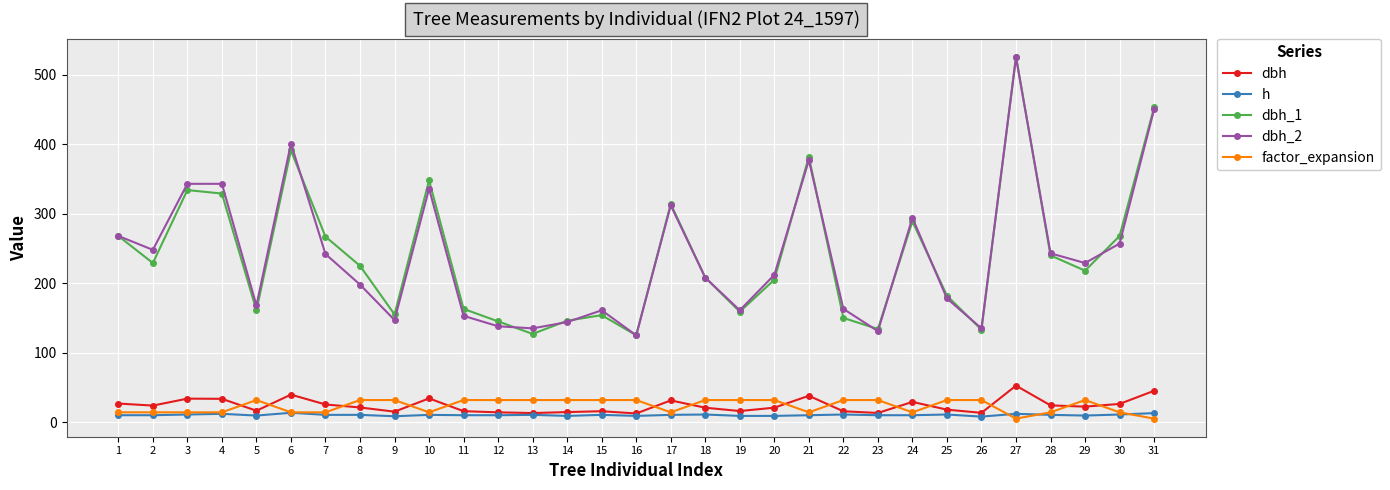

Does the chart display data point markers on the line(s)?

Yes